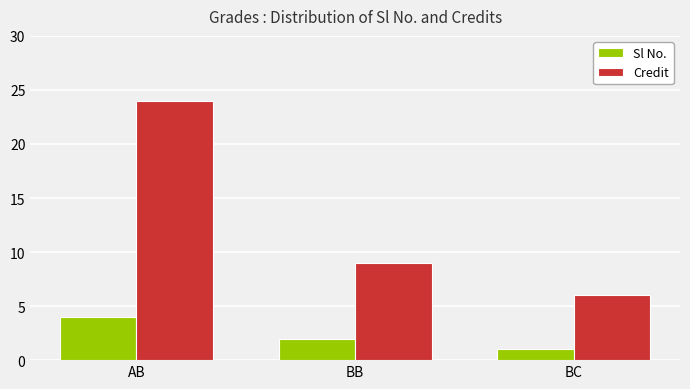

What are all the series names shown in the legend?

Sl No., Credit